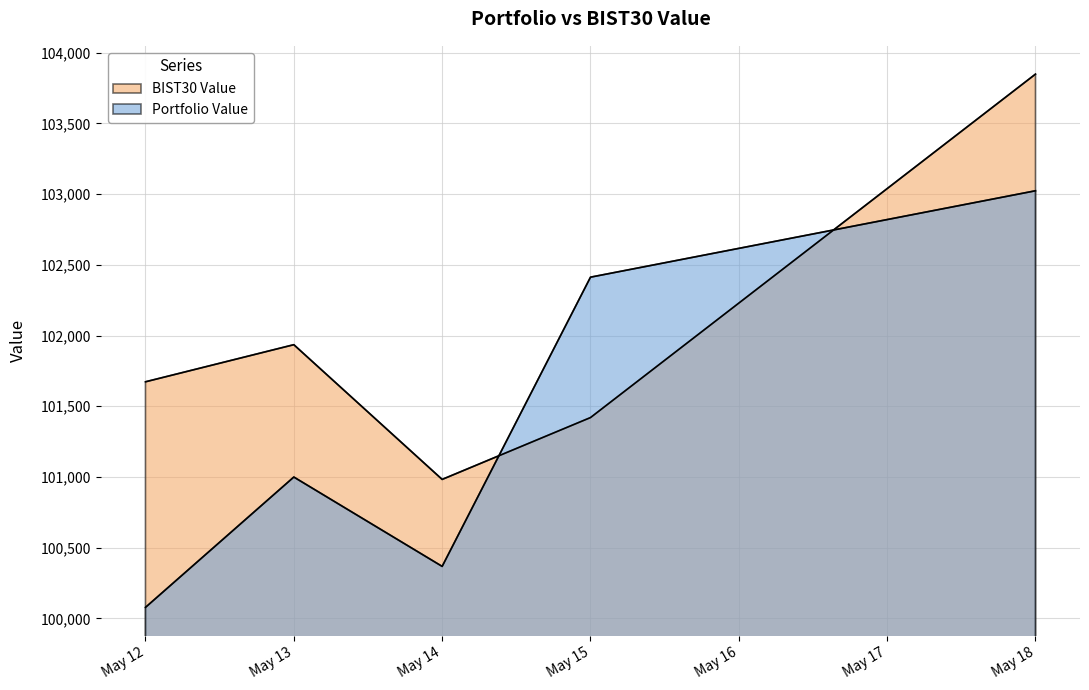

Reading left to right, extract all data points from this chart.

Portfolio Value: May 12=100078.3	May 13=100999.8	May 14=100368.1	May 15=102413.0	May 18=103024.0
BIST30 Value: May 12=101673.3	May 13=101935.6	May 14=100983.0	May 15=101420.3	May 18=103848.7